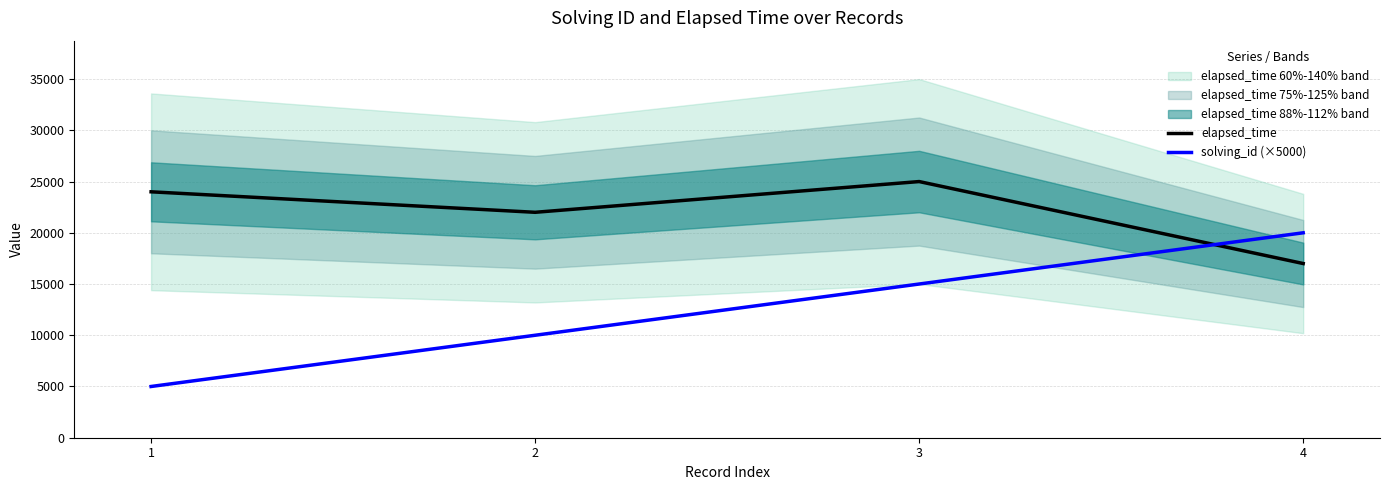

Reading right to left, extract all data points from this chart.

elapsed_time: 17000	25000	22000	24000
solving_id (×5000): 20000	15000	10000	5000